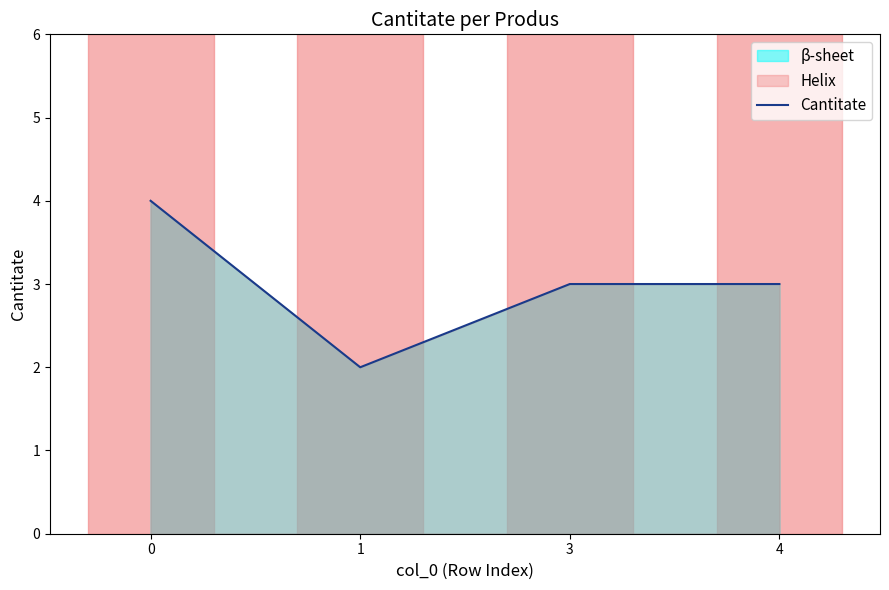

How many values are below 3?

1